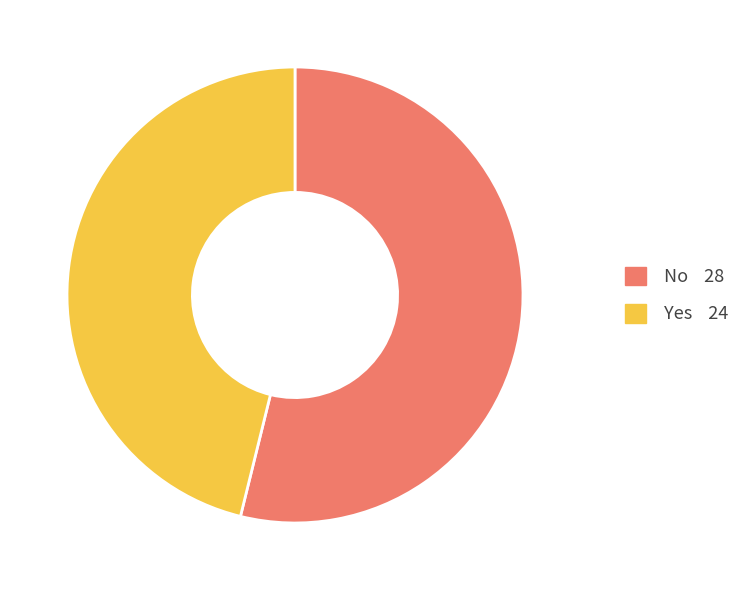

What is the smallest slice in the pie chart?

Yes